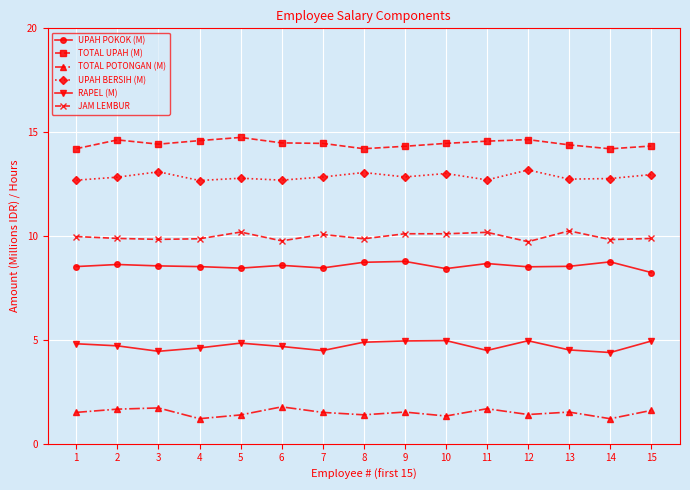

The value of TOTAL POTONGAN (M) at 5 is 2.3. True or false?

False